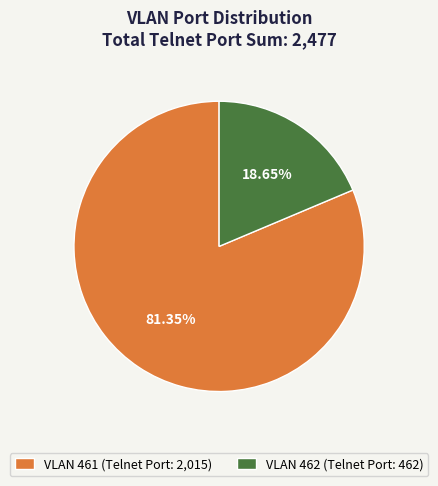

What is the ratio of the value at VLAN 461 (Telnet Port: 2,015) to the value at VLAN 462 (Telnet Port: 462)?

4.4